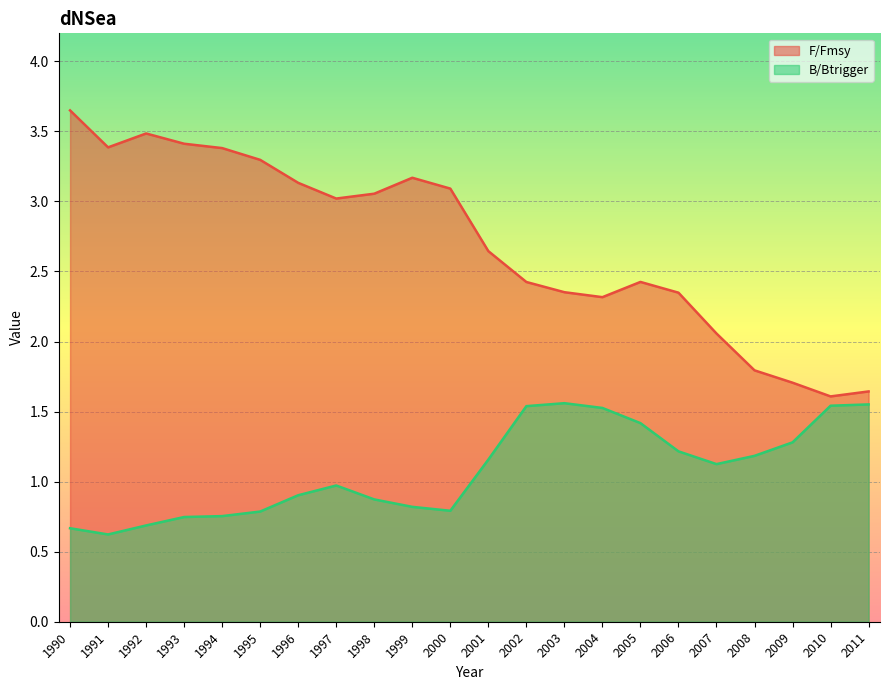

Does the chart display data point markers on the line(s)?

No